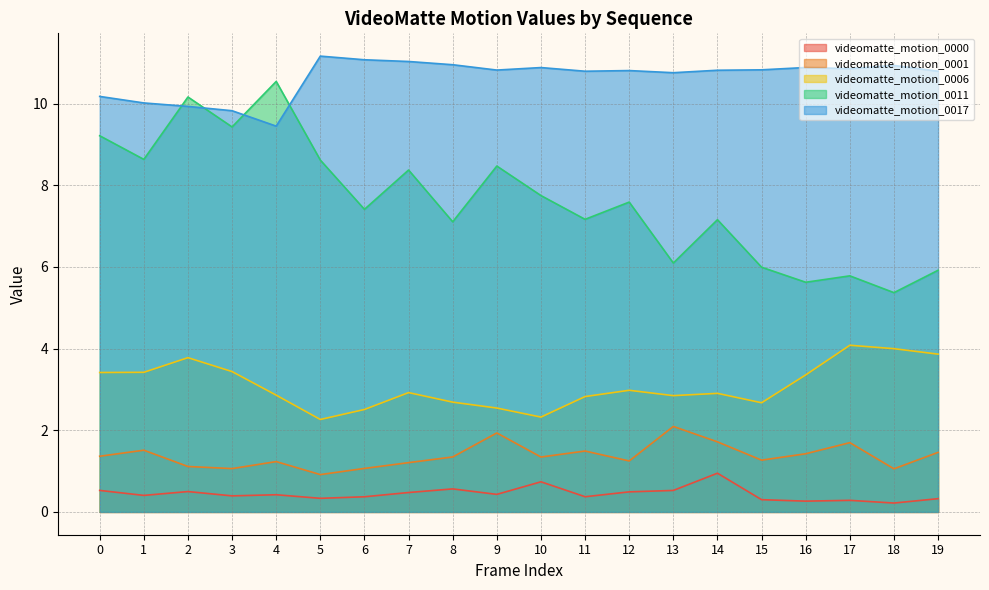

What is the difference between the videomatte_motion_0000 values at 16 and 19?

0.1